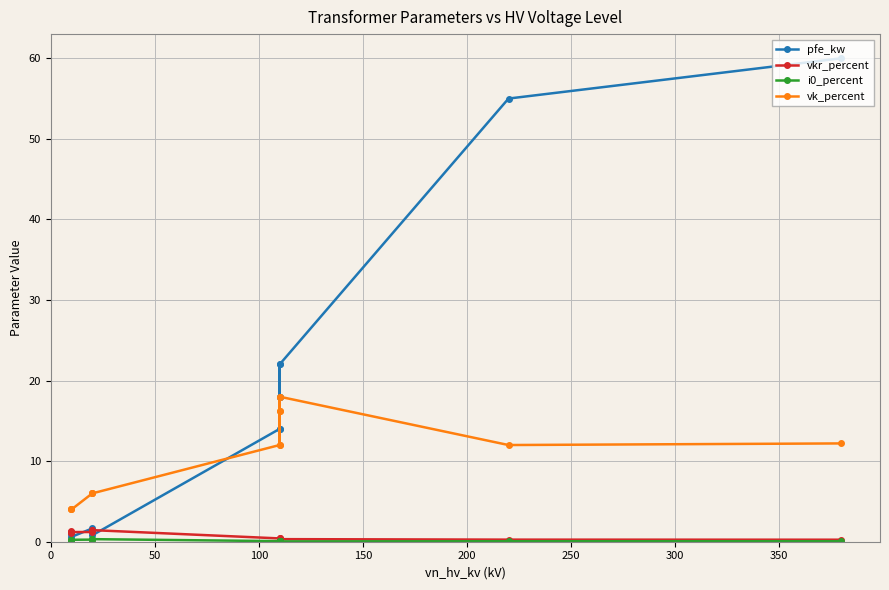

What is the average value of the vkr_percent series?

0.7